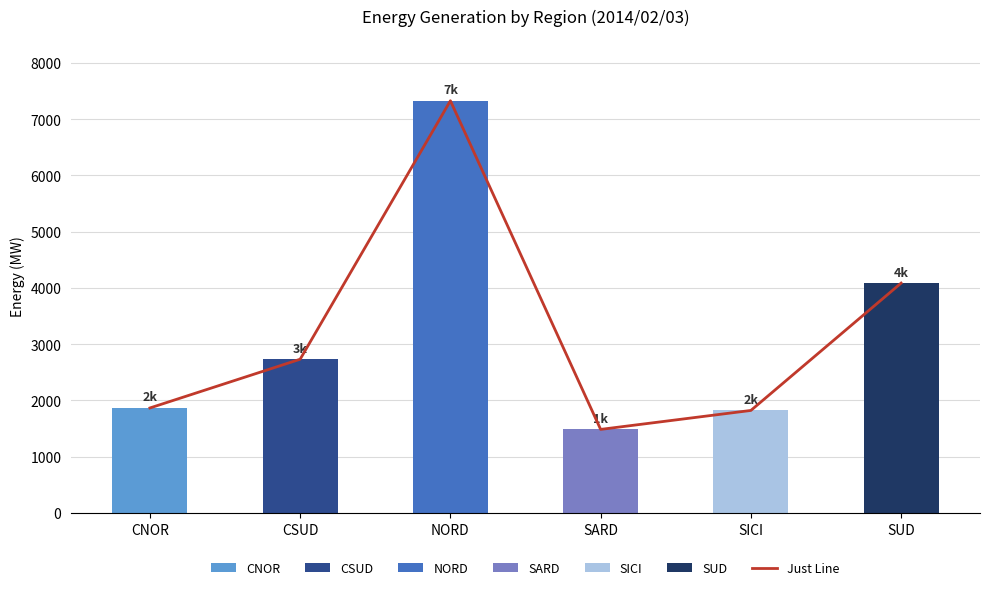

What is the change in value from NORD to SUD?

-3243